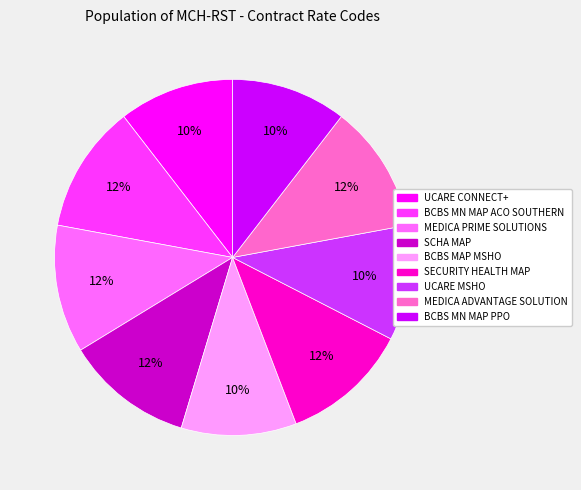

To the nearest percent, what is the average slice percentage?

11%